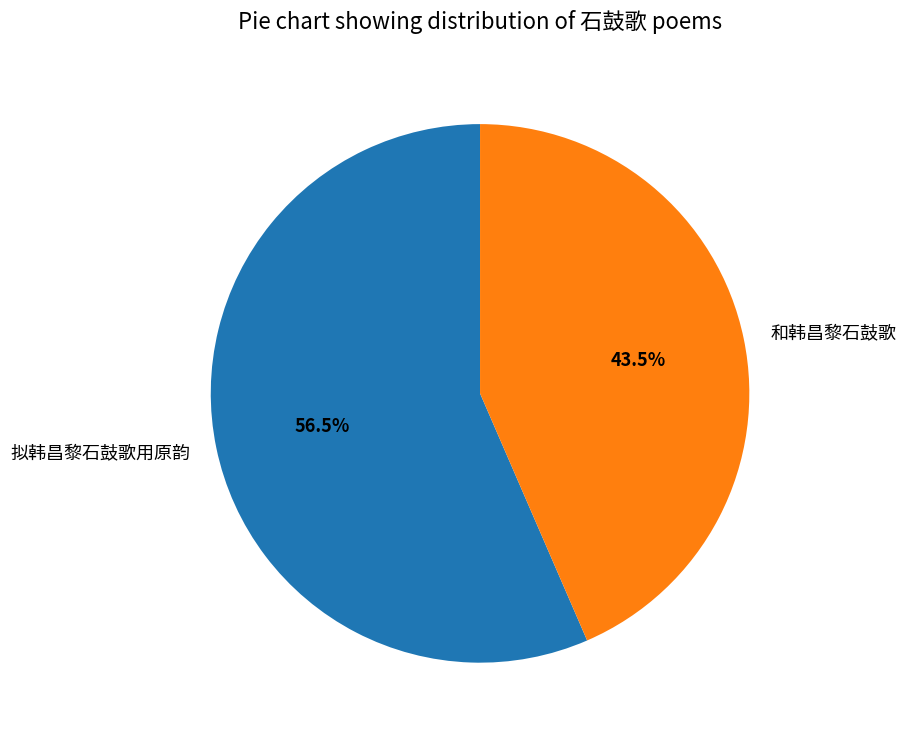

Which has a higher value, 和韩昌黎石鼓歌 or 拟韩昌黎石鼓歌用原韵?

拟韩昌黎石鼓歌用原韵